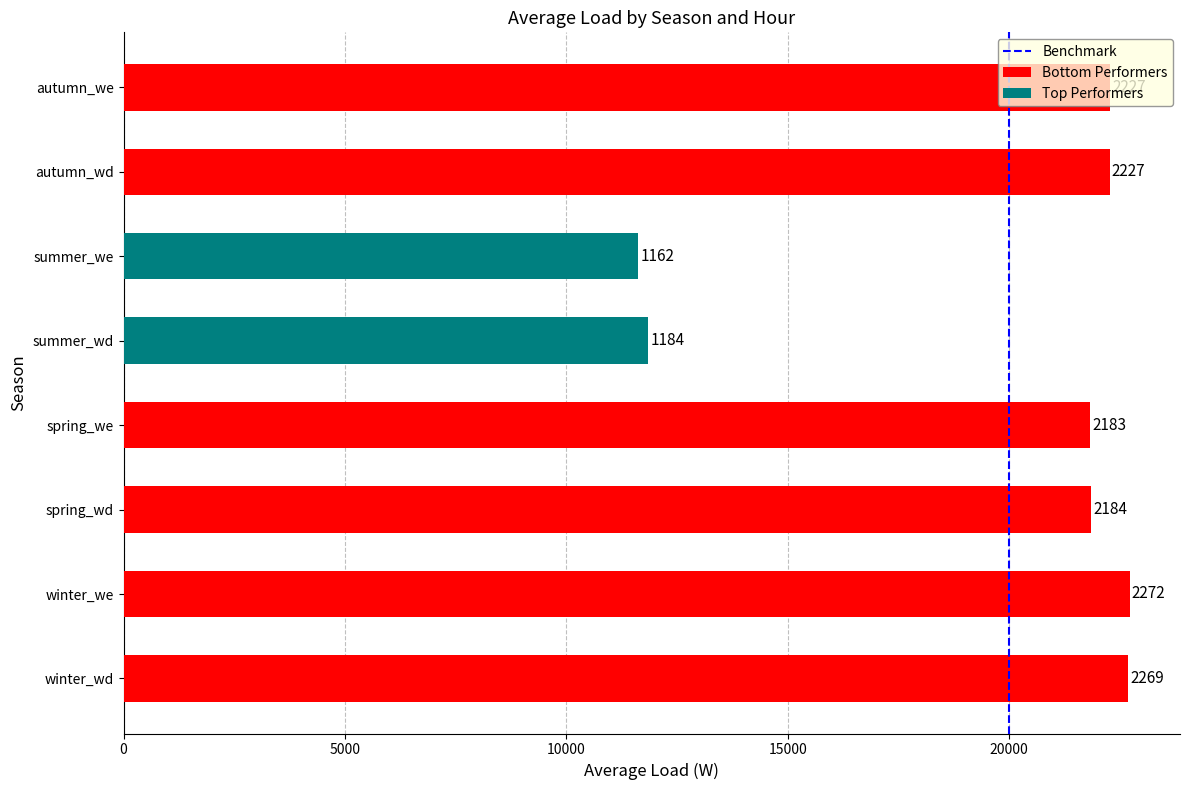

The chart shows a value of 0 at 20000. True or false?

True